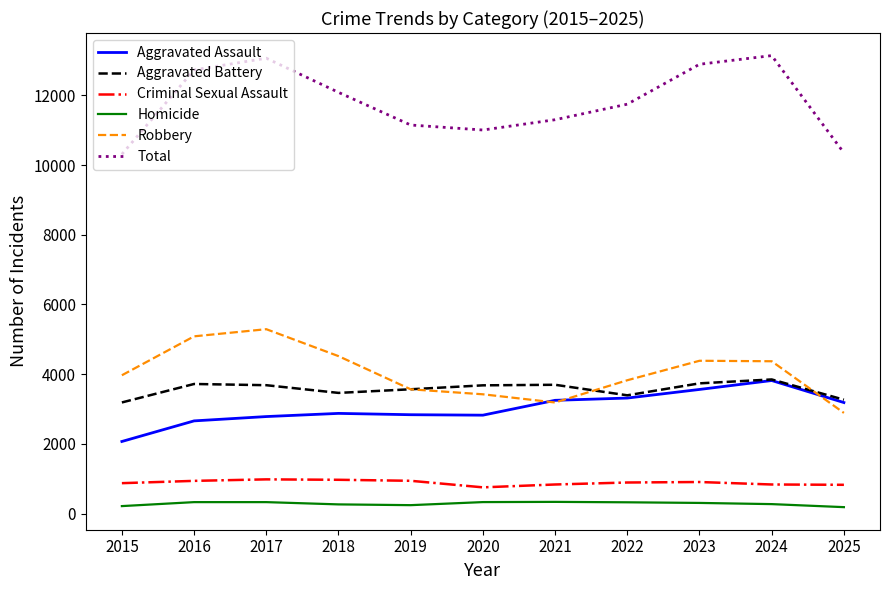

Rank the series at 2017 from lowest to highest value.

Homicide, Criminal Sexual Assault, Aggravated Assault, Aggravated Battery, Robbery, Total